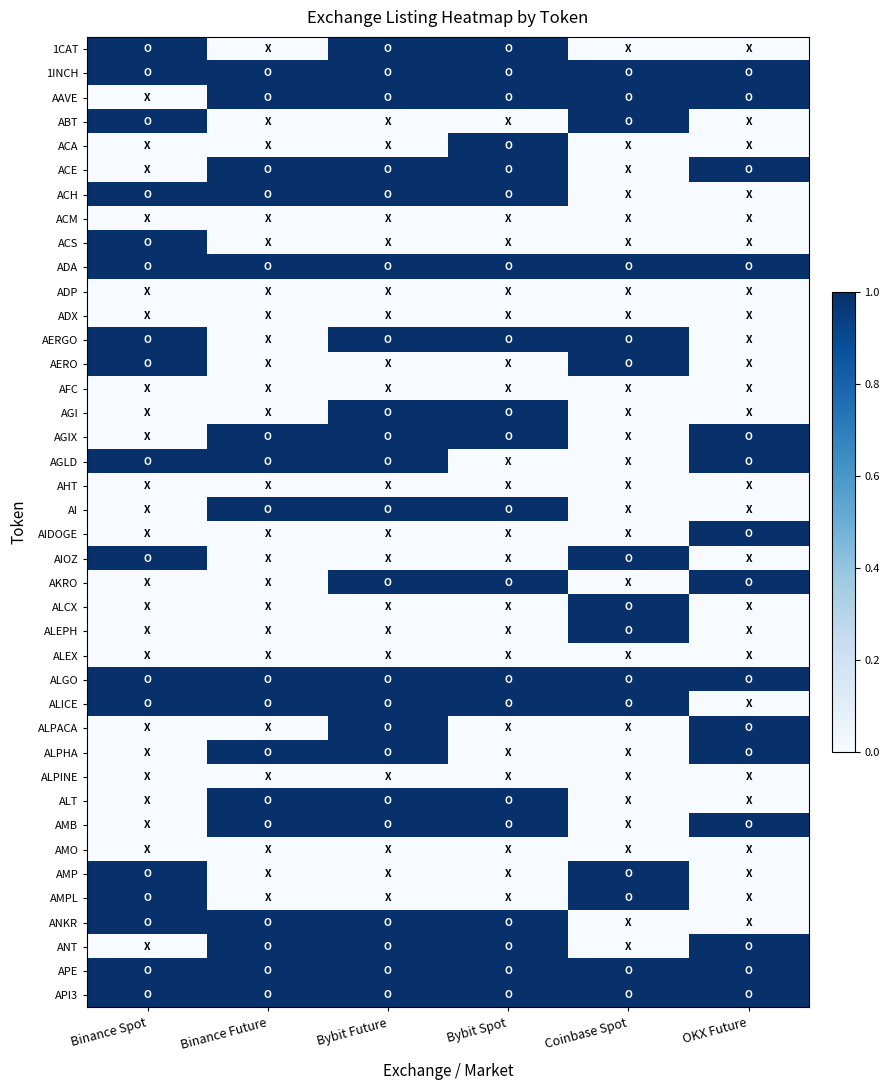

At which category is the sum across all series the highest?

Bybit Future